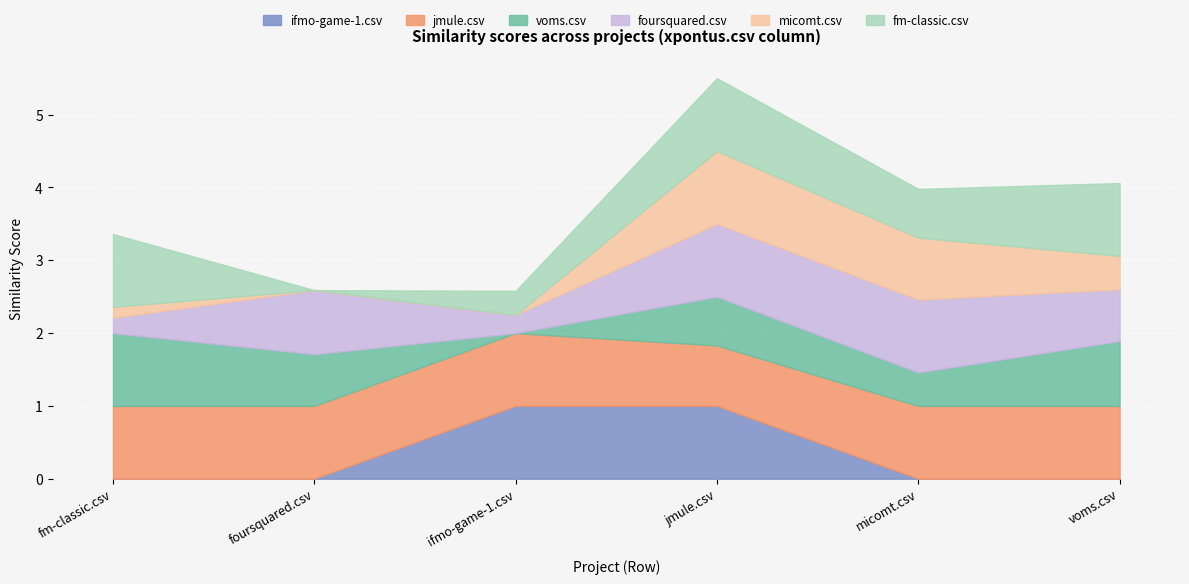

After their last crossing, which series has the higher values: voms.csv or micomt.csv?

voms.csv